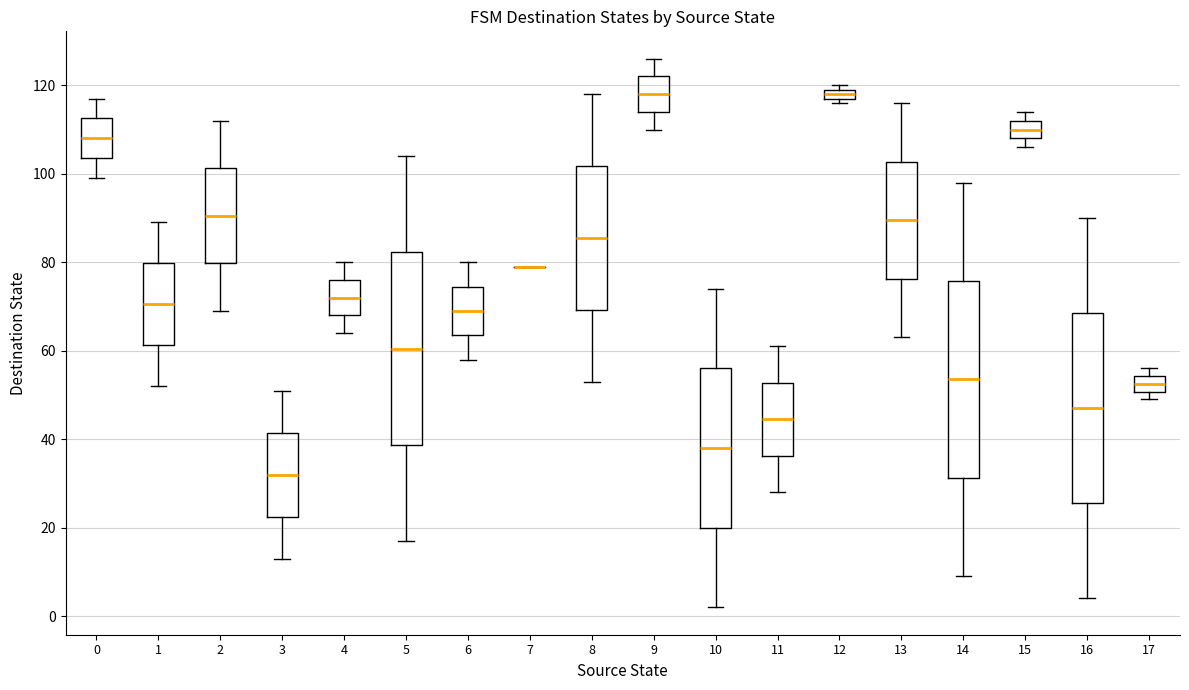

Where does the upper whisker of the box at x = 9 end on the y-axis? The values are not printed on the chart, so give them approximately, as read against the axis.

126